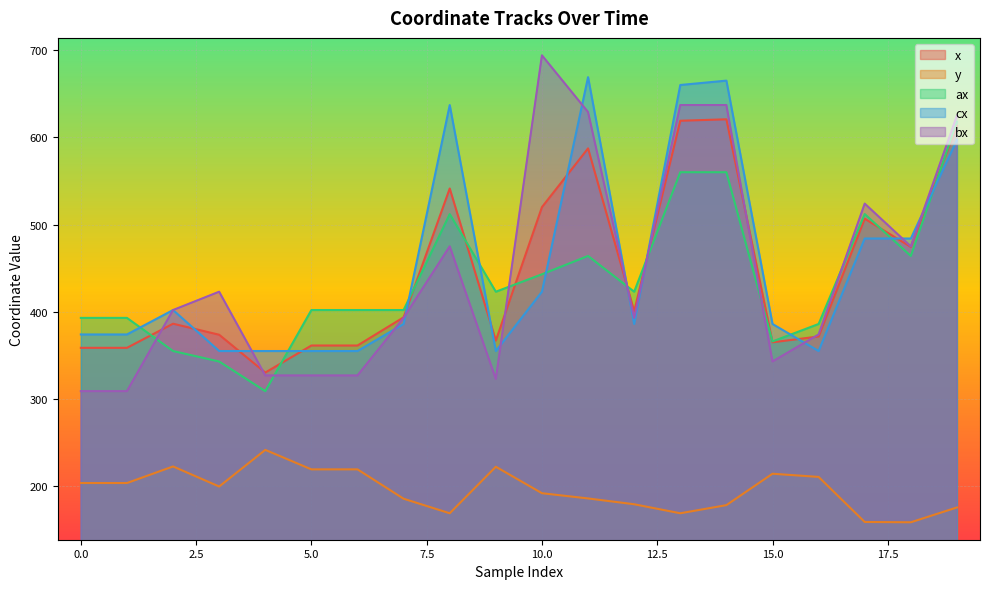

How many lines are shown in the chart?

5